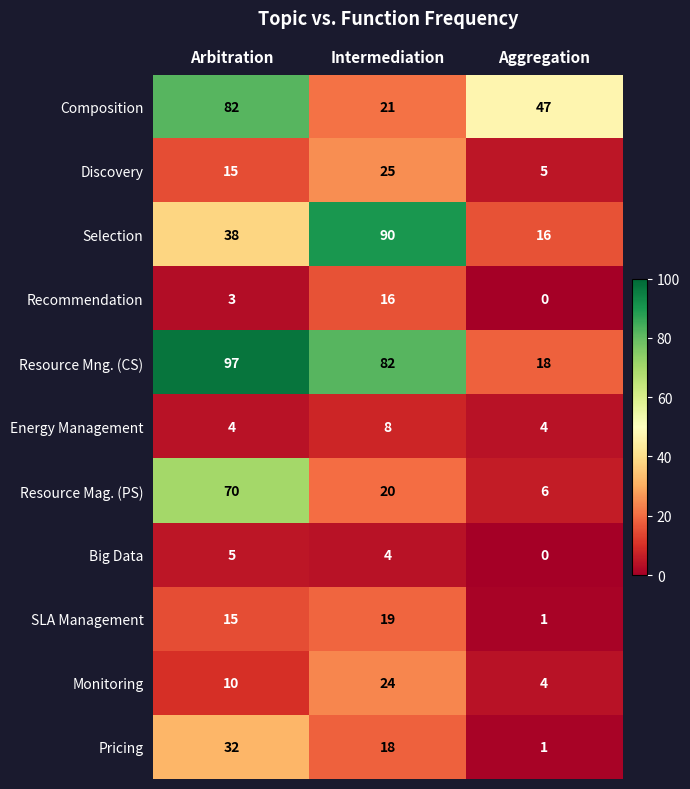

The value of Resource Mng. (CS) at Aggregation is 18. True or false?

True